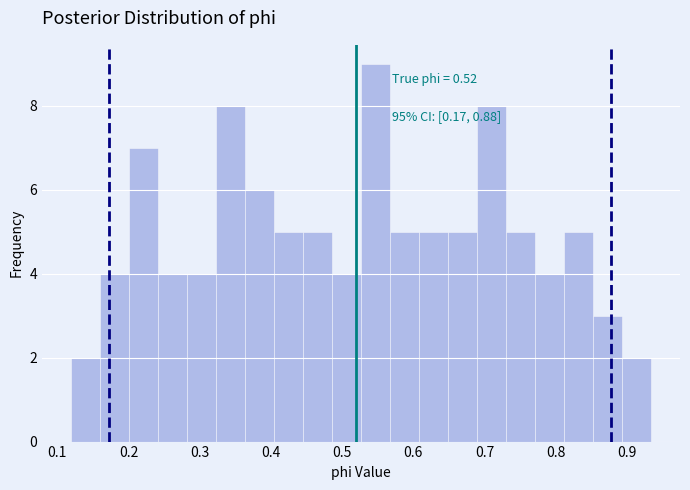

Over which range of the x-axis is the bar tallest?

0.53 to 0.57